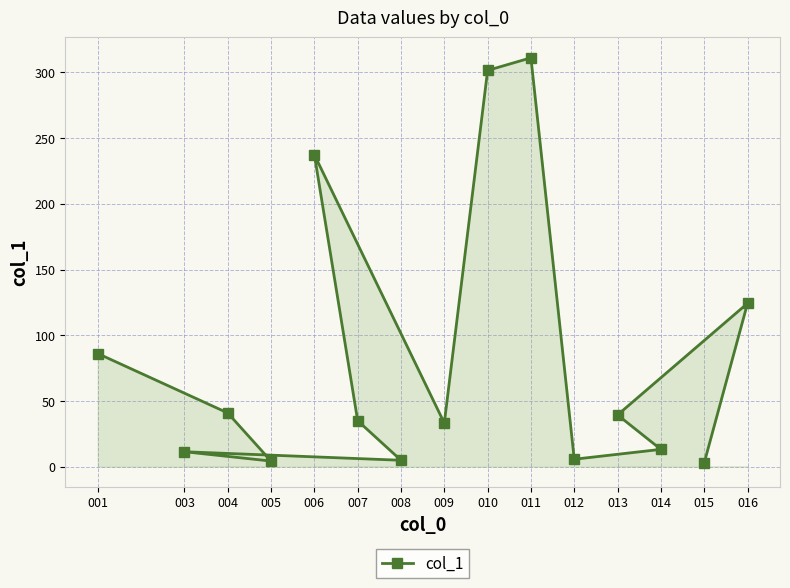

Reading left to right, what are all the values shown in this chart?

001=86.1	004=40.9	005=4.3	003=11.4	008=4.9	007=35.0	006=237.4	009=33.2	010=301.5	011=311.1	012=5.7	014=13.2	013=39.4	016=124.3	015=2.9